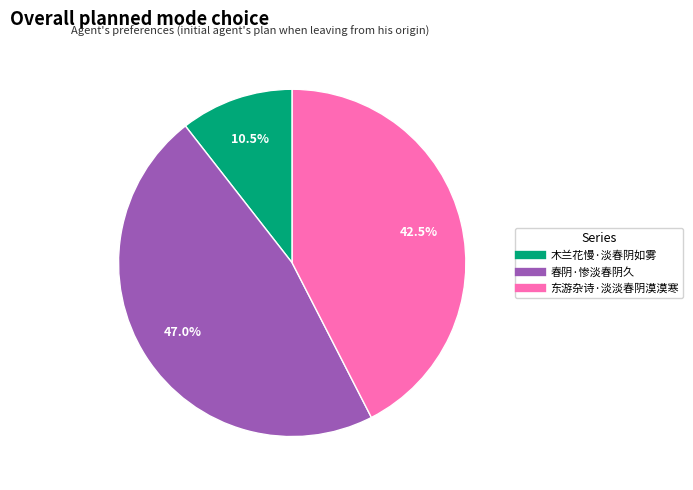

How many segments does this pie chart have?

3